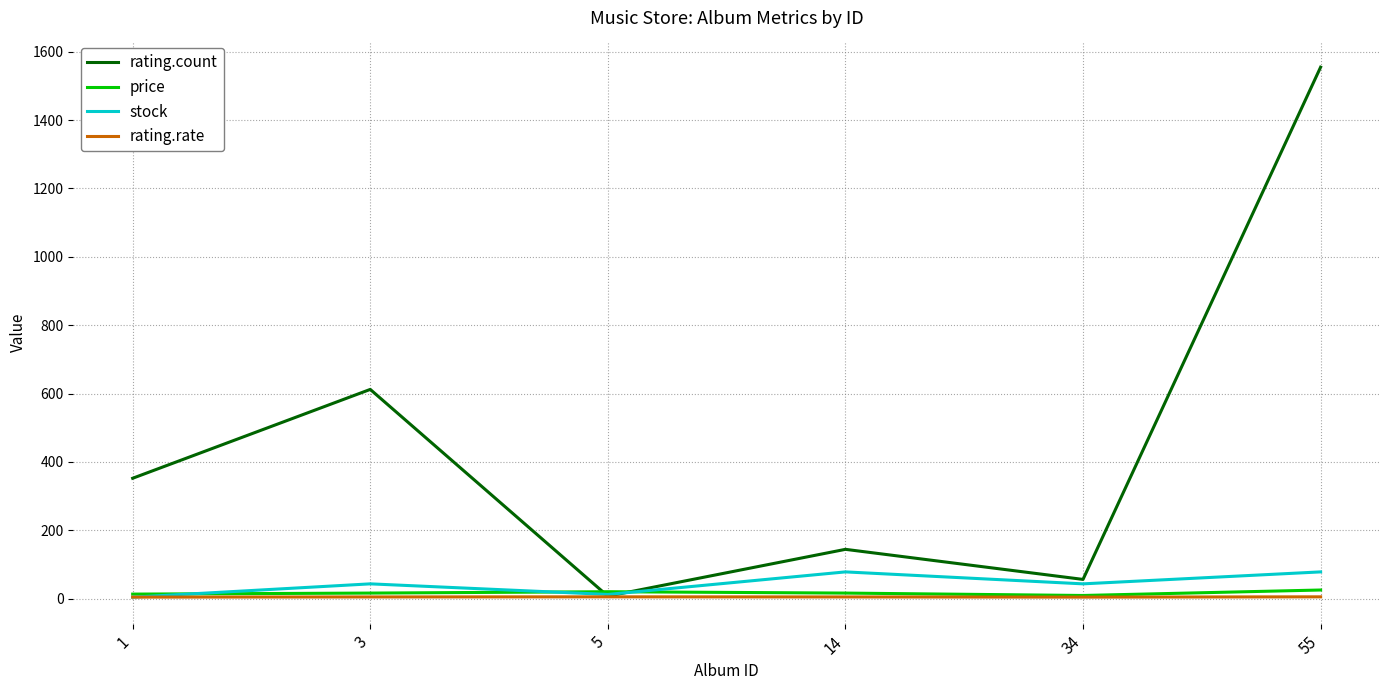

The value of rating.count at 14 is 144.0. True or false?

True